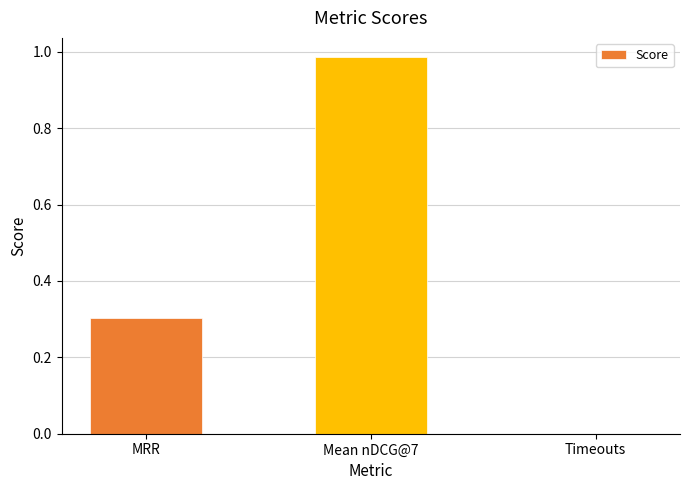

What is the sum of all values?

1.3